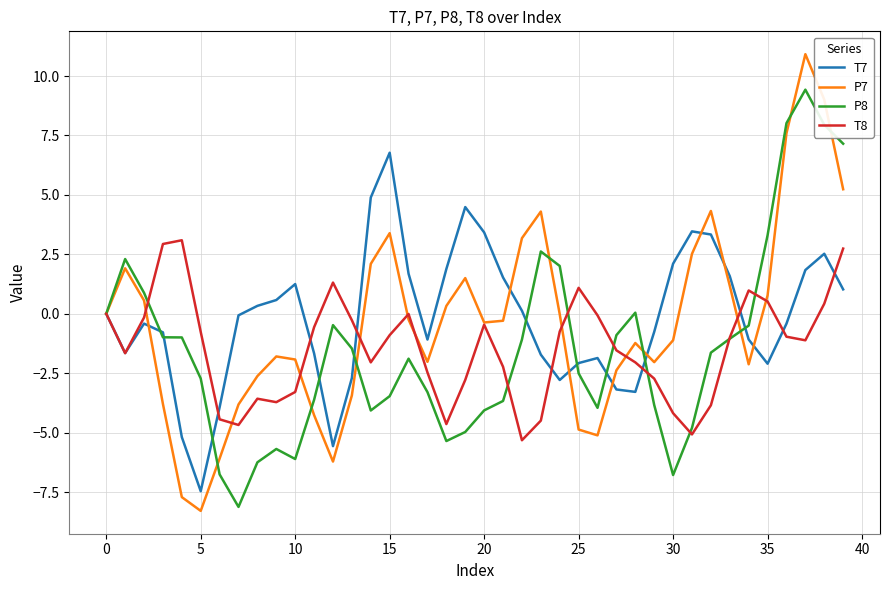

List the series in order of their peak value, highest first.

P7, P8, T7, T8